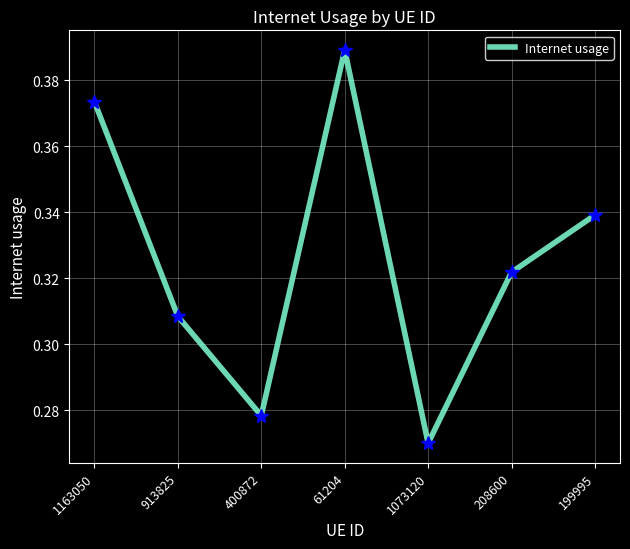

Where is the first local maximum?

61204